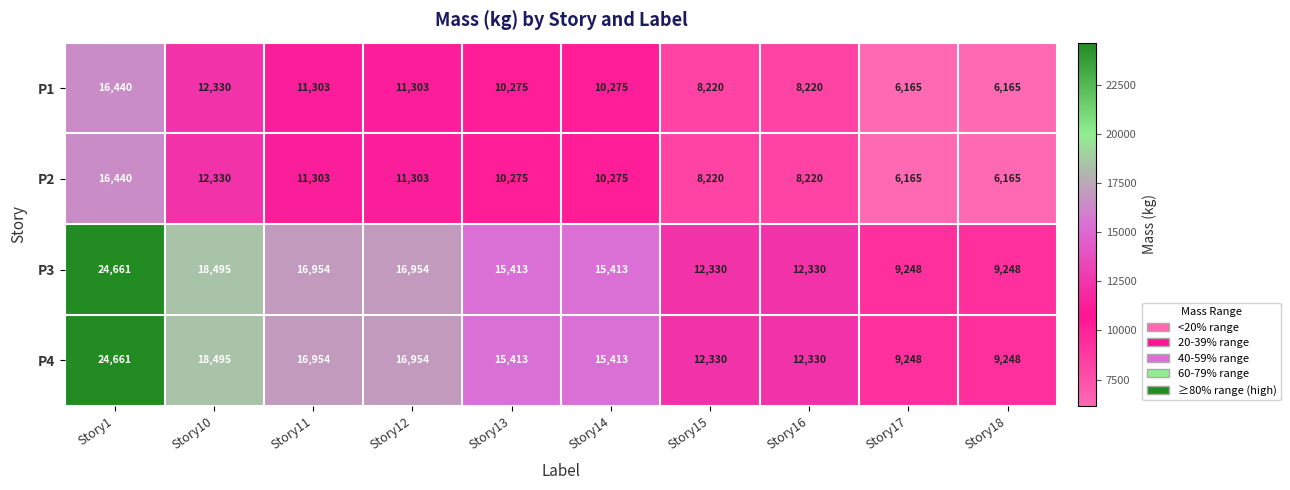

Where does the P2 series first go above 10275?

Story1